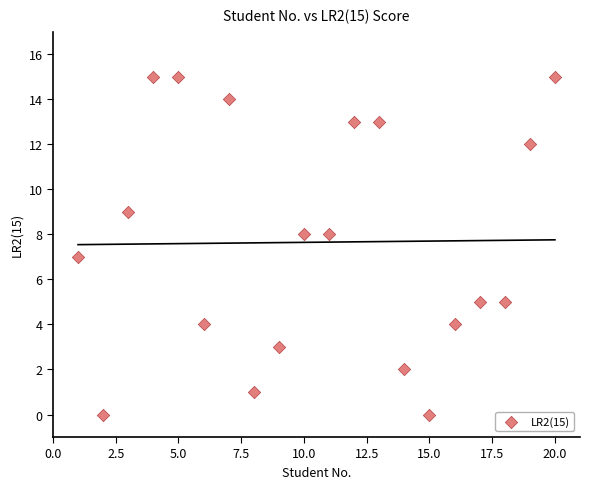

What is the range of X values (max minus min)?

19